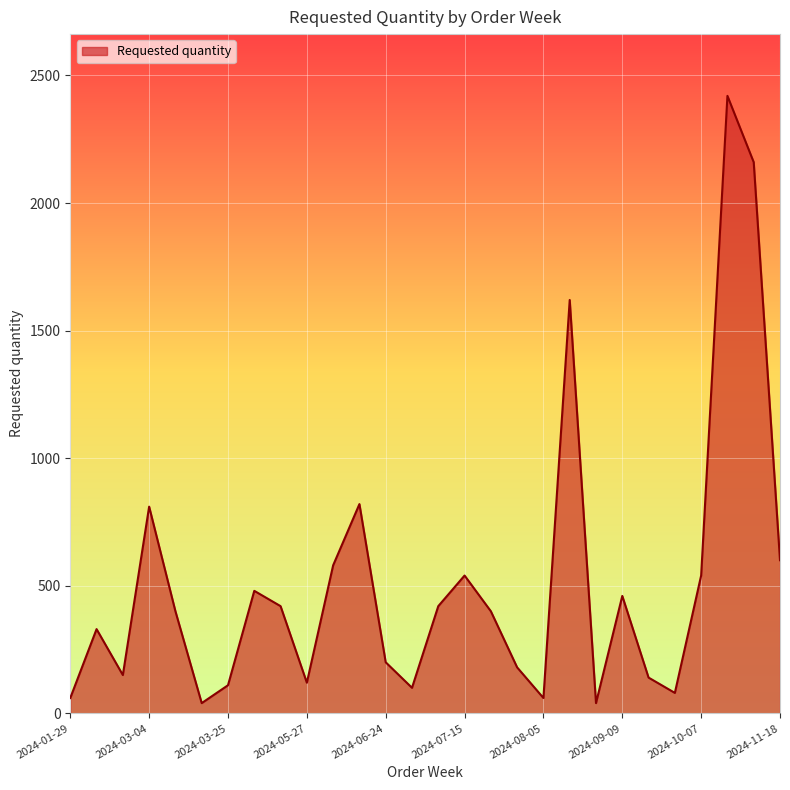

What is the greatest value displayed?

2420